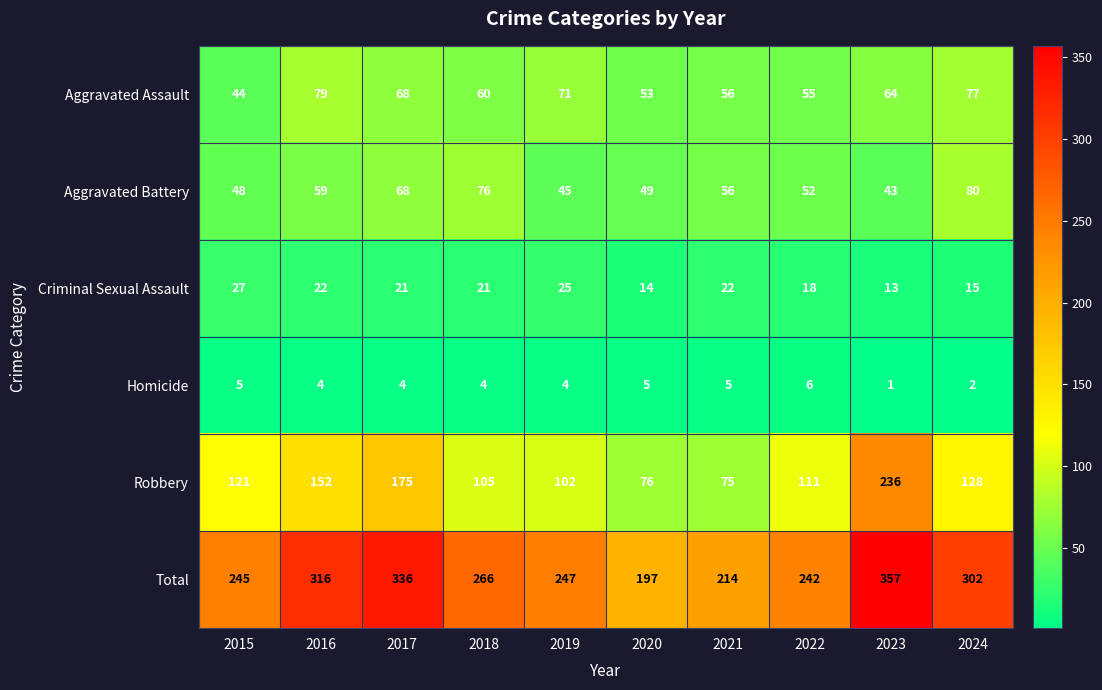

What is the total value across all series at 2017?

672